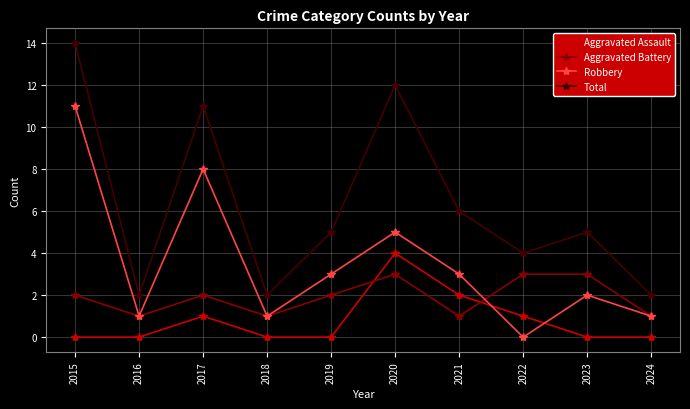

What are all the series names shown in the legend?

Aggravated Assault, Aggravated Battery, Robbery, Total